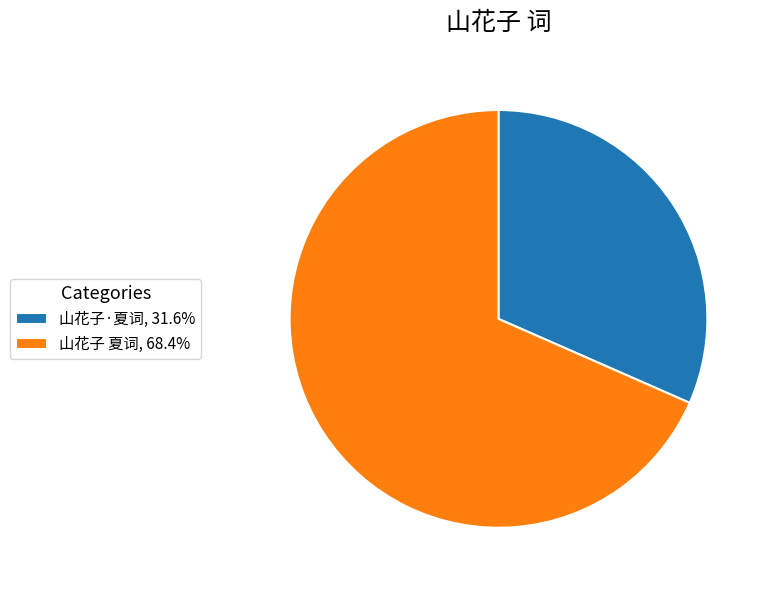

How many segments does this pie chart have?

2